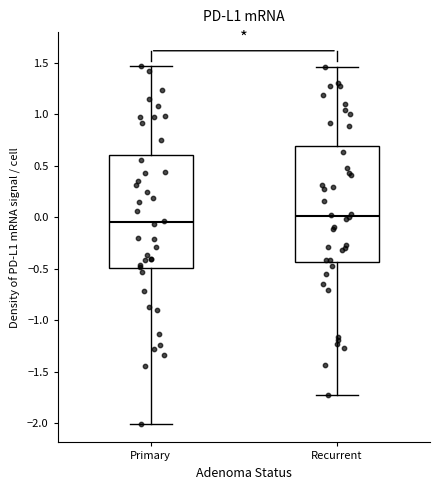

Reading left to right, read every box against the y-axis: the position of its median line, the range the box covers, and the ends of its whiskers. The values are not printed on the chart, so give them approximately, as read against the axis.

Primary: median -0.05, box -0.50 to 0.60, whiskers -2.00 to 1.45
Recurrent: median 0.00, box -0.45 to 0.70, whiskers -1.75 to 1.45